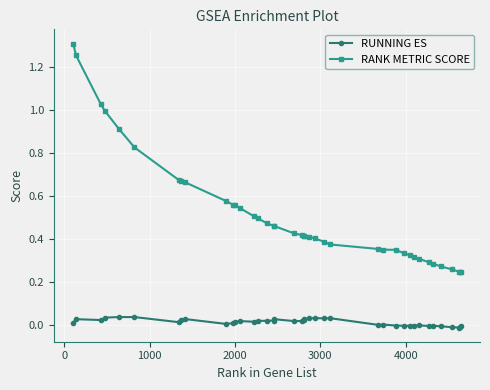

Which series has the largest total across all categories?

RANK METRIC SCORE